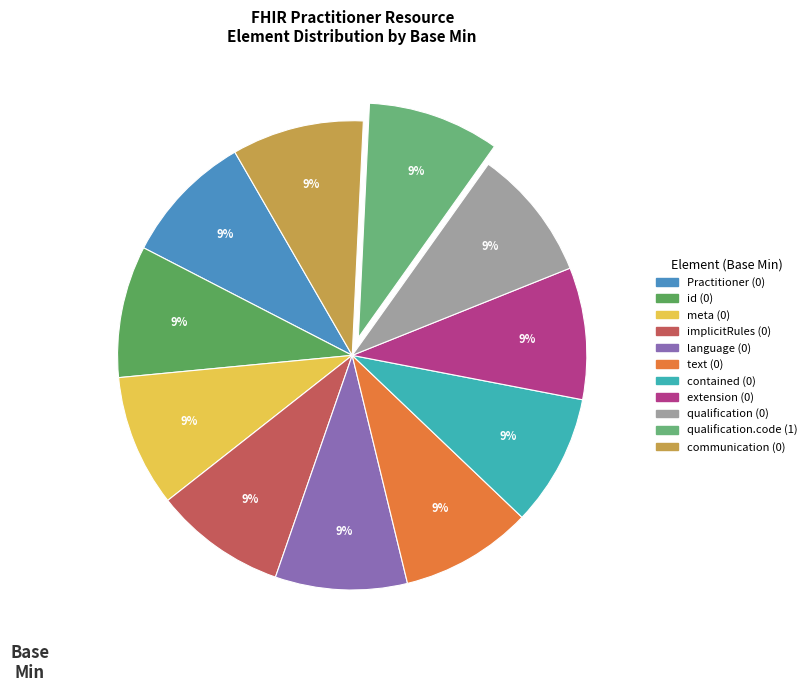

To the nearest percent, what is the difference between the largest and smallest slice percentages?

0%